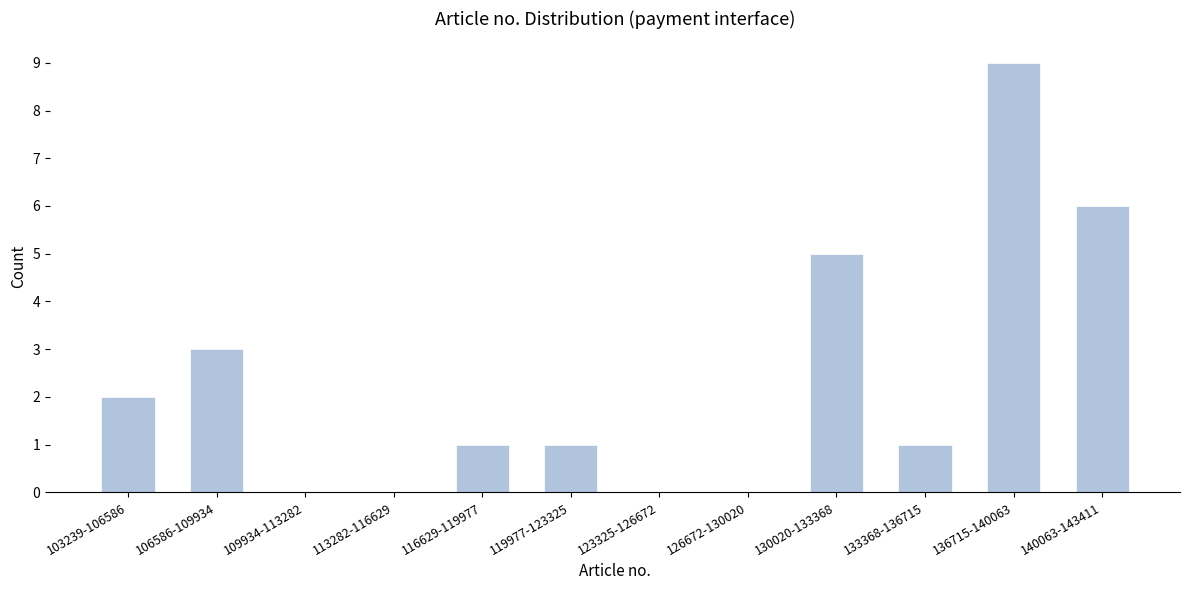

Reading left to right, extract all data points from this chart.

103239-106586=2	106586-109934=3	109934-113282=0	113282-116629=0	116629-119977=1	119977-123325=1	123325-126672=0	126672-130020=0	130020-133368=5	133368-136715=1	136715-140063=9	140063-143411=6